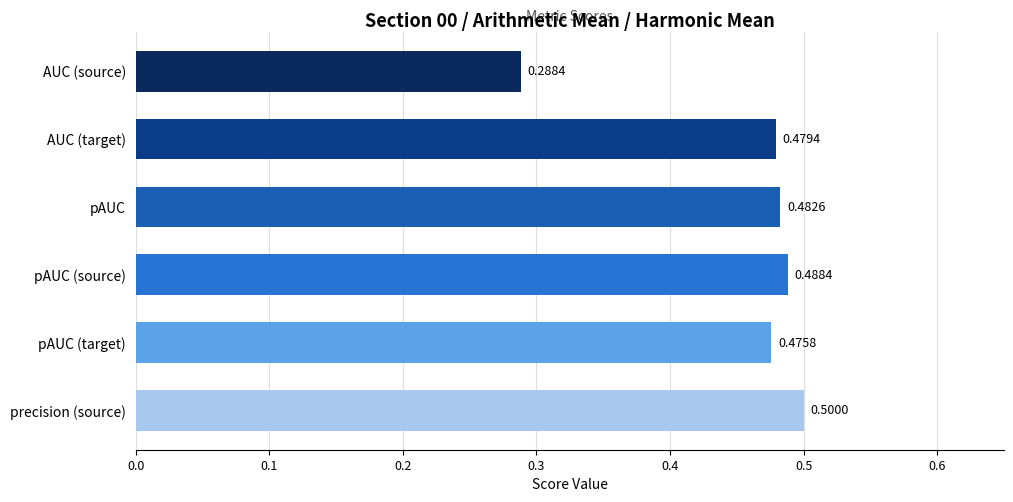

What is the label of the 5th bar from the bottom?

AUC (target)